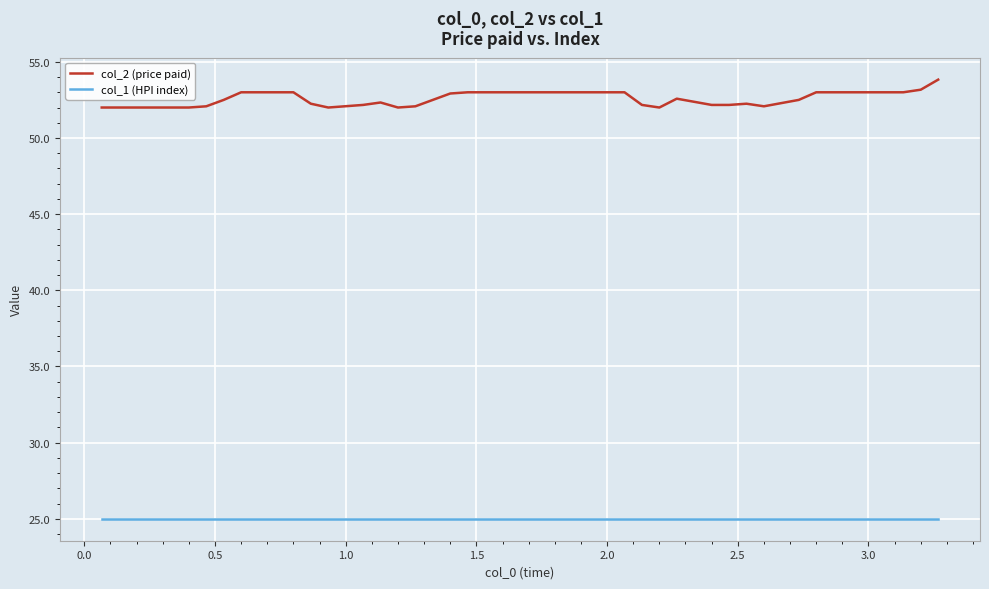

Which series has the largest total across all categories?

col_2 (price paid)